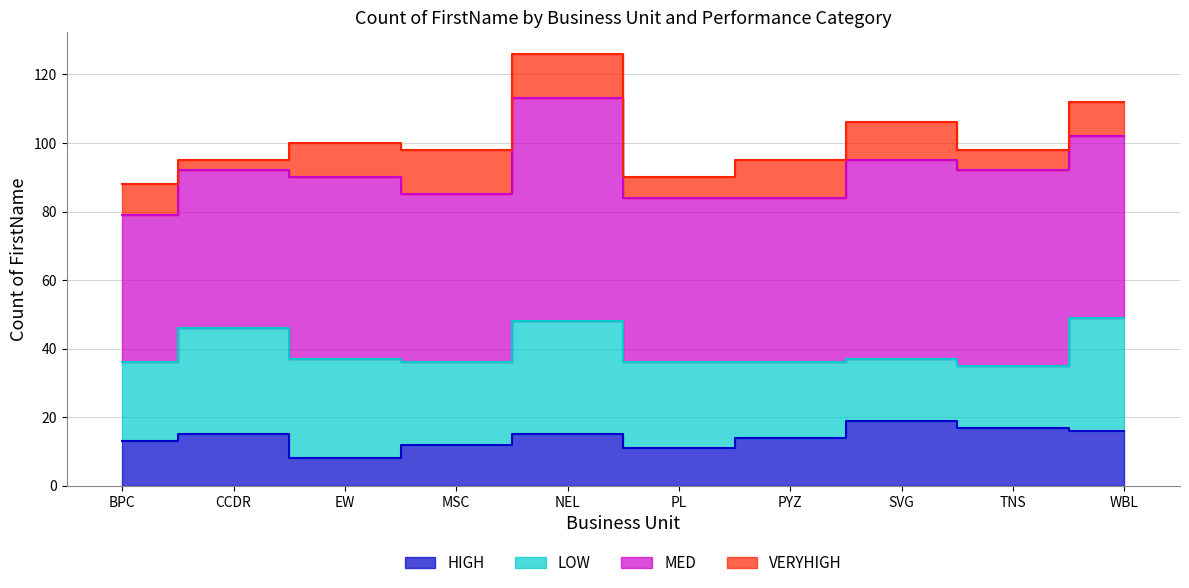

How many series are shown in this chart?

4